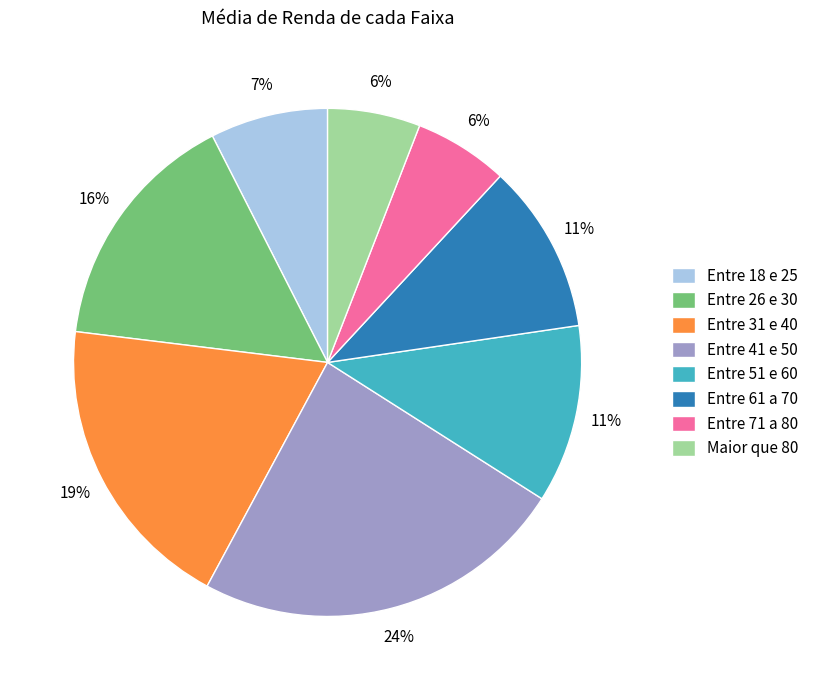

Is there a majority slice in this chart?

No